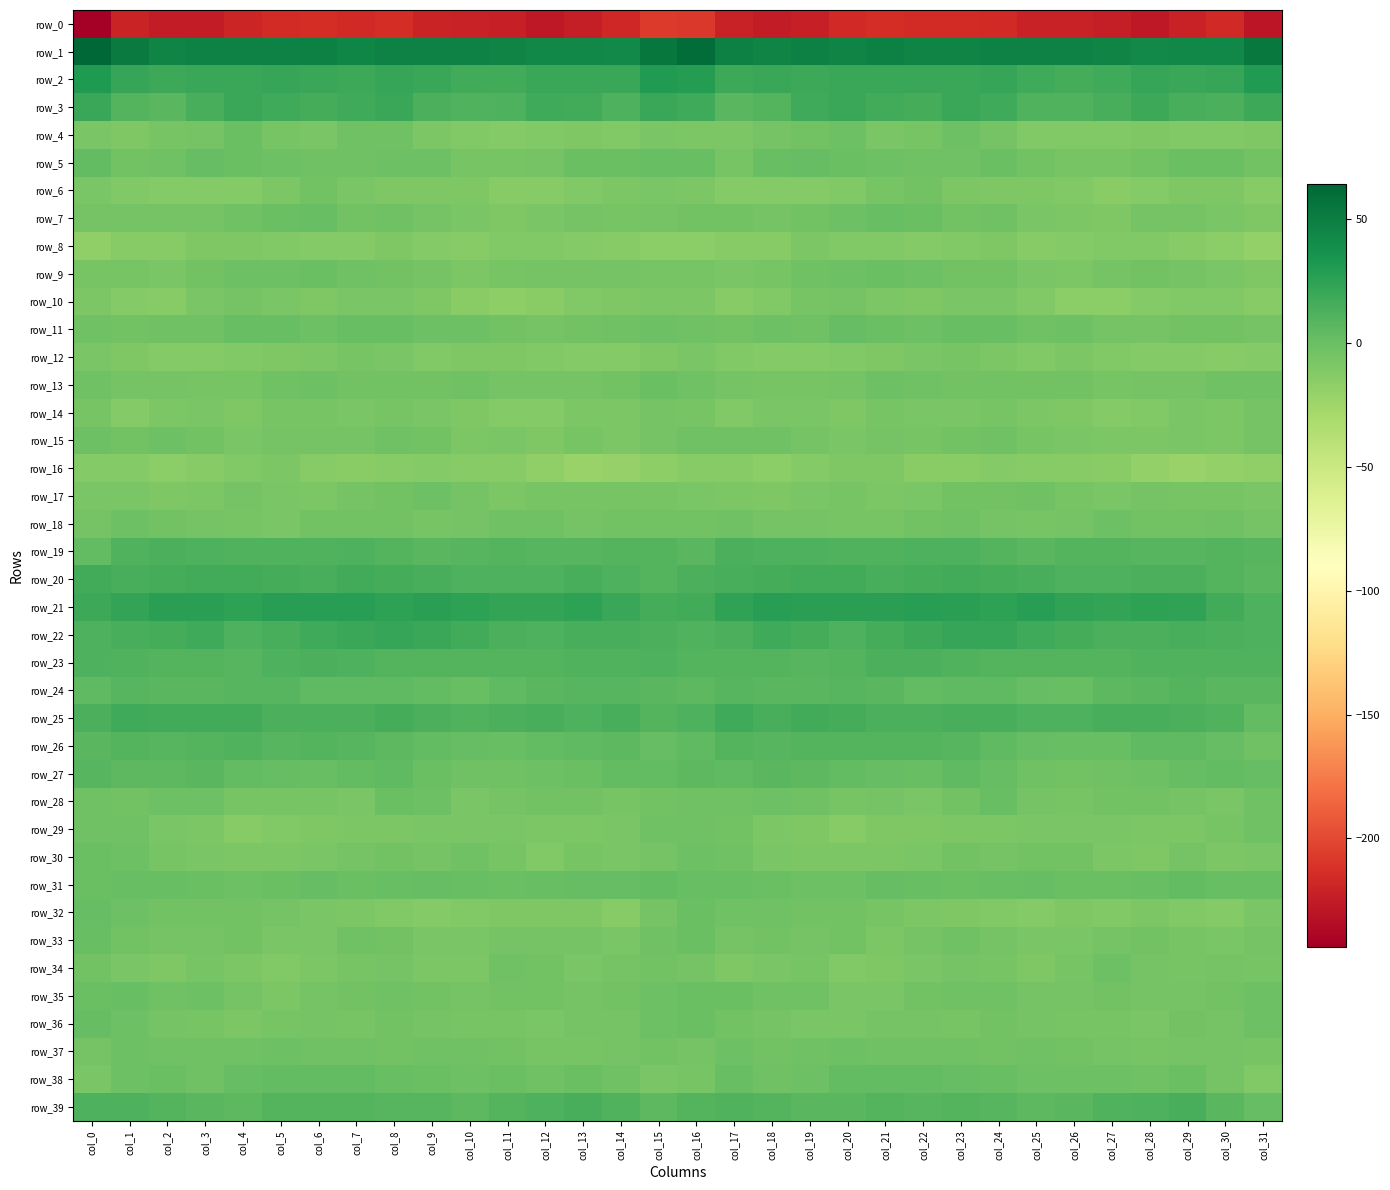

The row_9 series shows -7.9 at col_26. True or false?

True